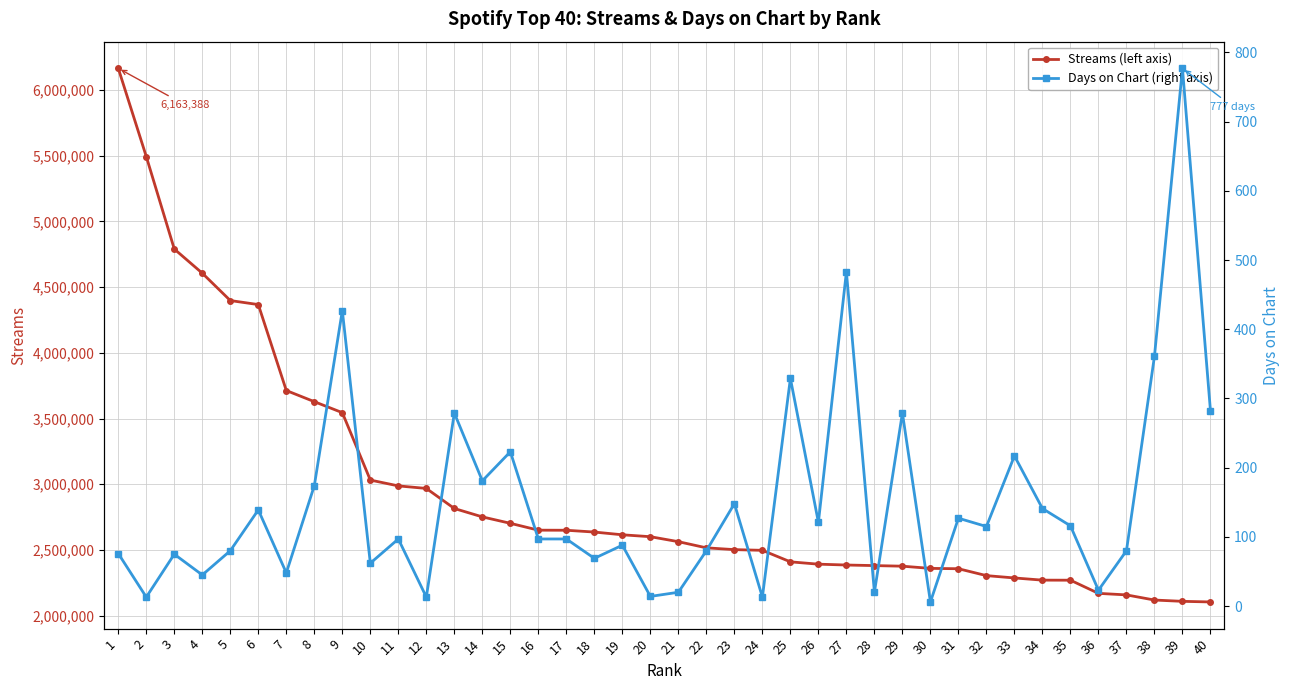

Is this an area chart (filled region under the line)?

No